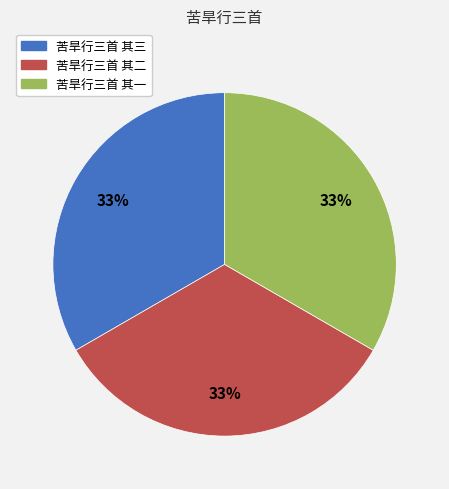

True or false: 苦旱行三首 其一 accounts for 33% of the total.

True